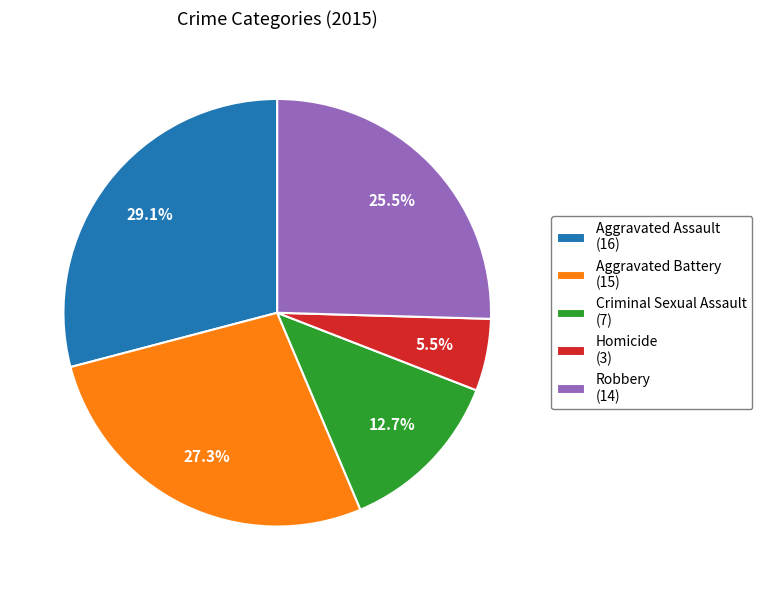

What percentage is NOT represented by Criminal Sexual Assault?

87.3%